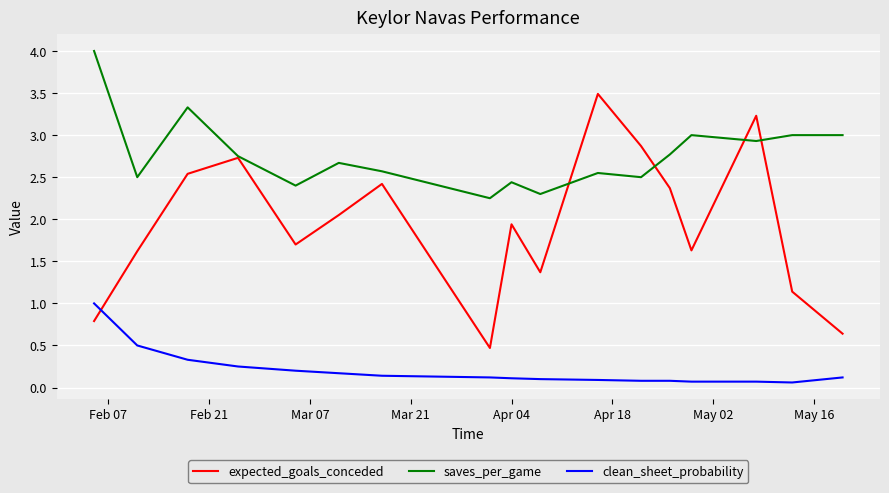

Which series has the largest total across all categories?

saves_per_game